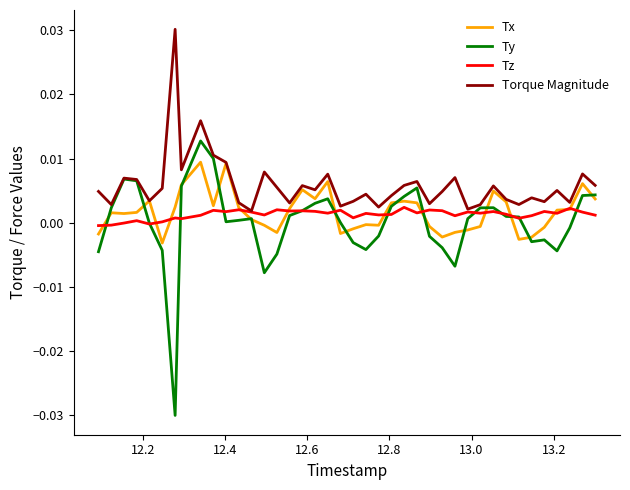

Which series has the largest range (max minus min)?

Ty